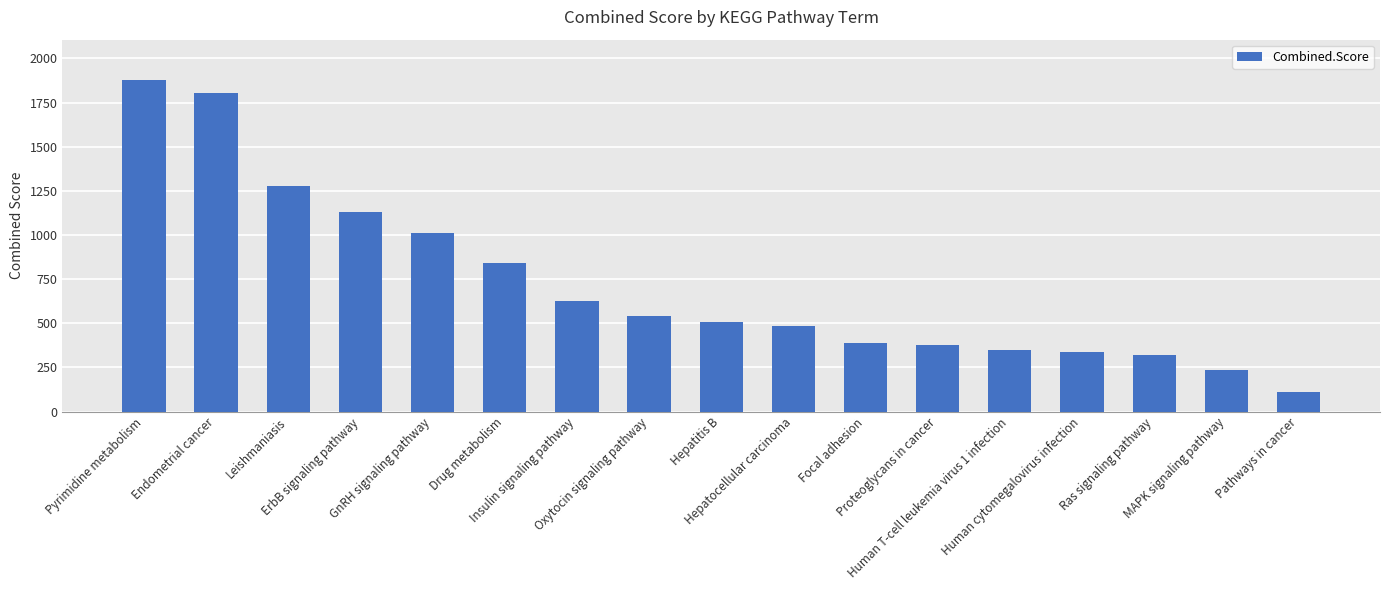

What is the value of the 3rd bar from the left?

1276.2